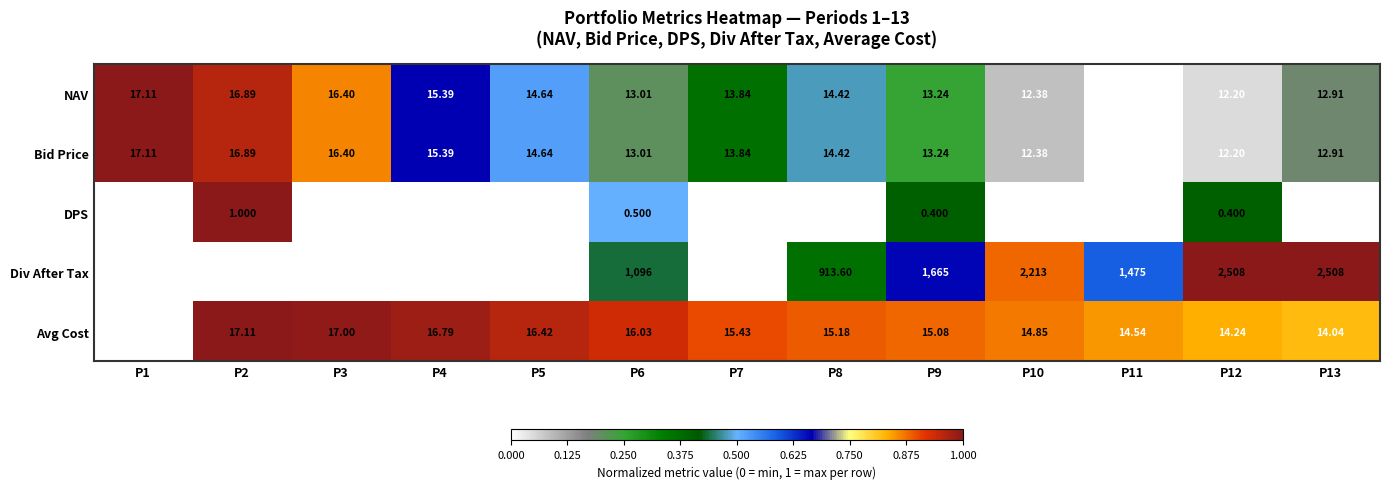

Count the number of data series in this chart.

5